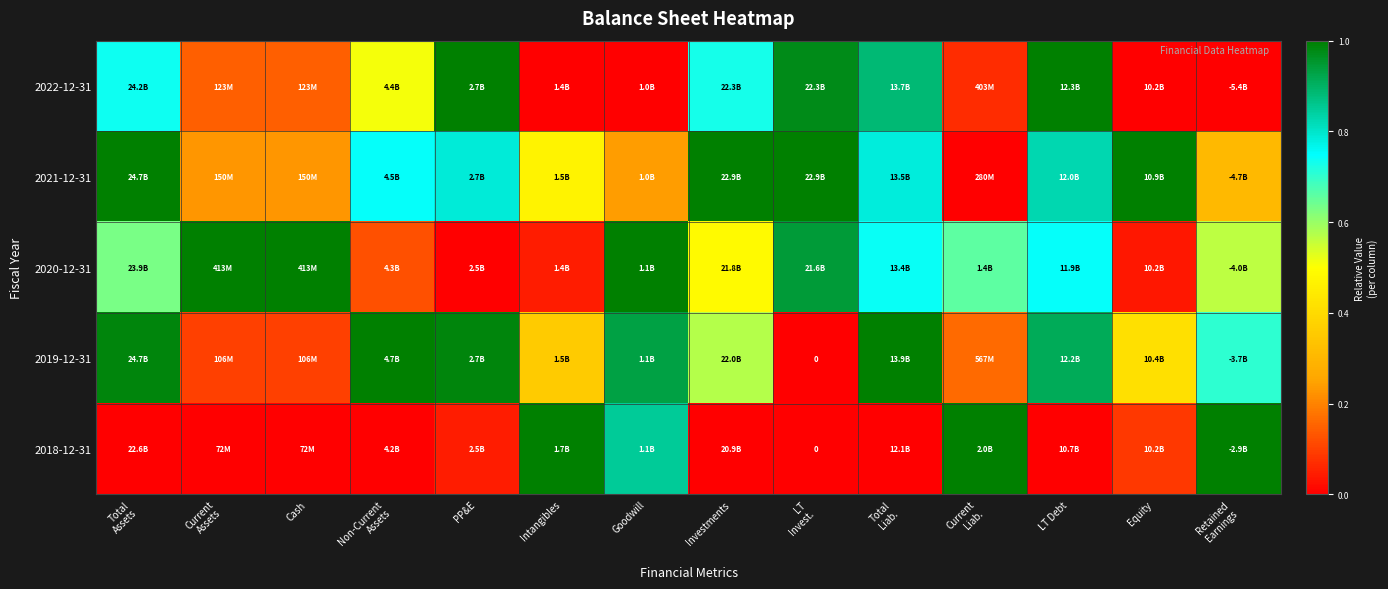

What is the approximate value of 2018-12-31 at Goodwill?

0.8